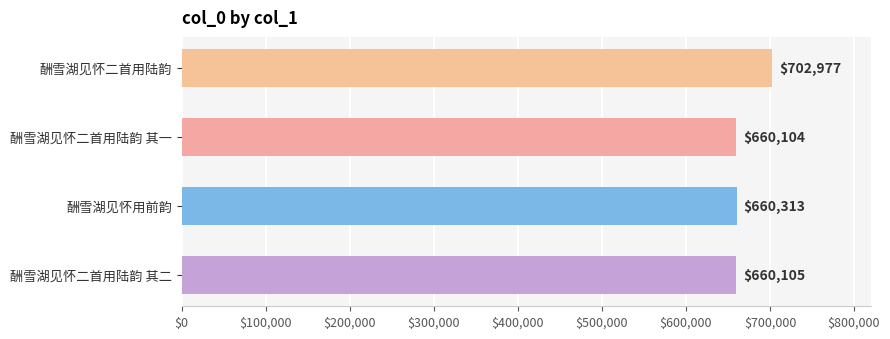

At which category does the chart reach its minimum across all series?

酬雪湖见怀二首用陆韵 其一